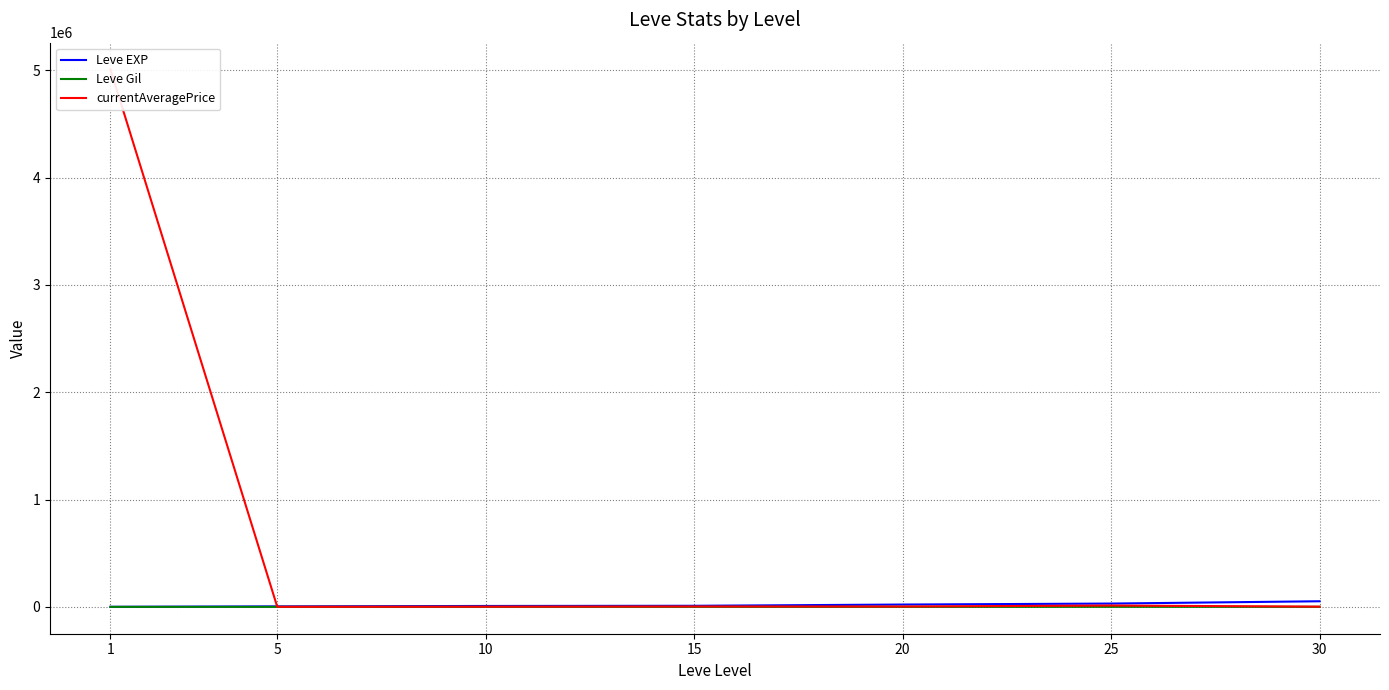

Where does the Leve Gil series first go above 226?

20